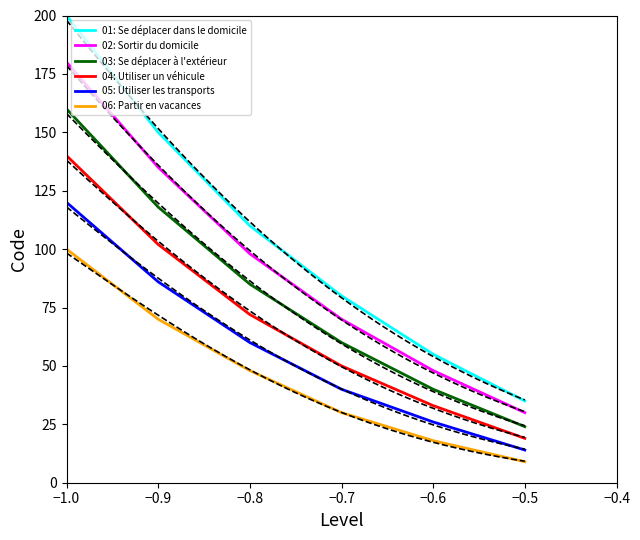

How many series are shown in this chart?

6